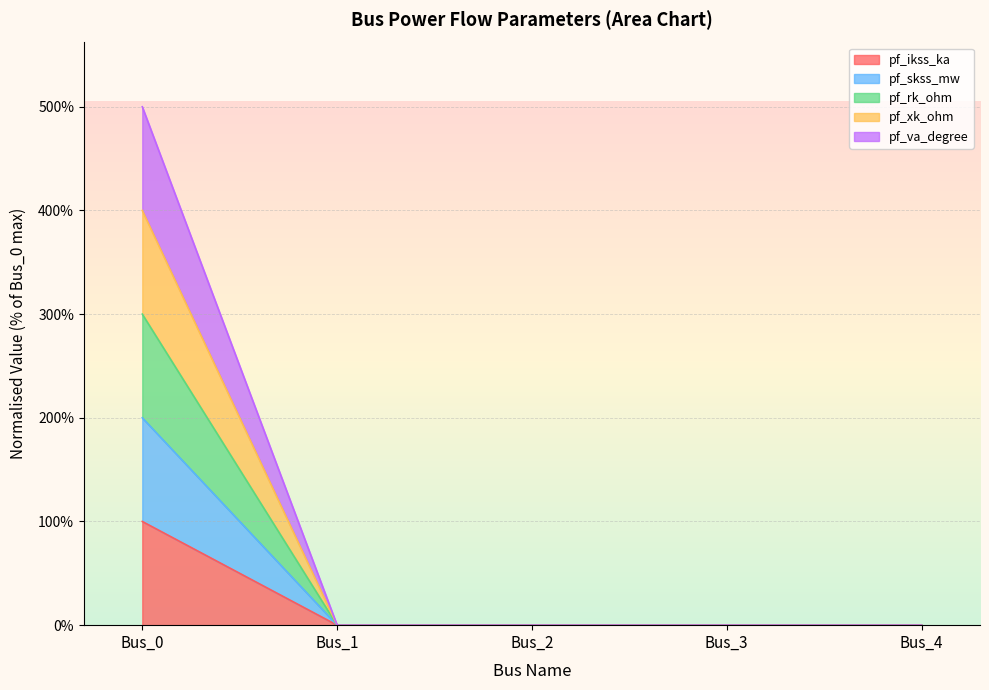

How many values in pf_ikss_ka are above zero?

1